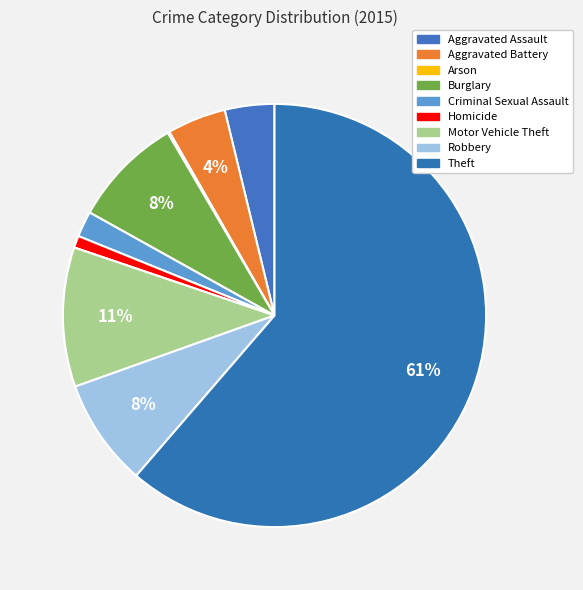

Which has a higher value, Aggravated Assault or Burglary?

Burglary